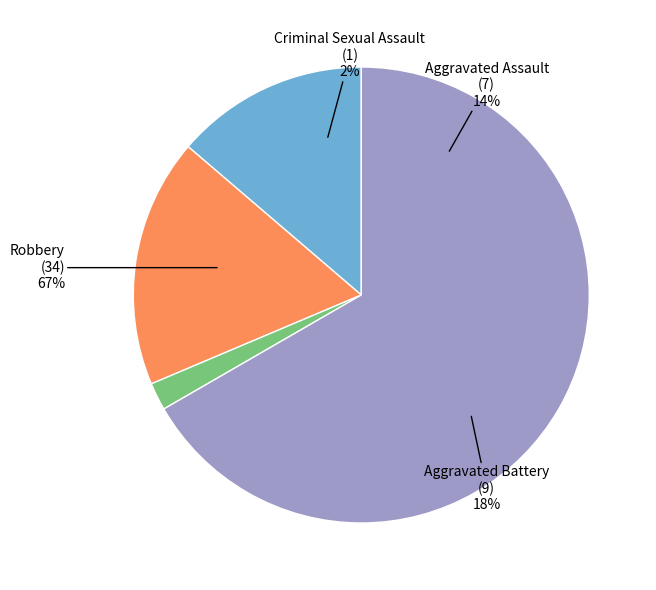

Is there any slice that represents more than half of the pie?

Yes